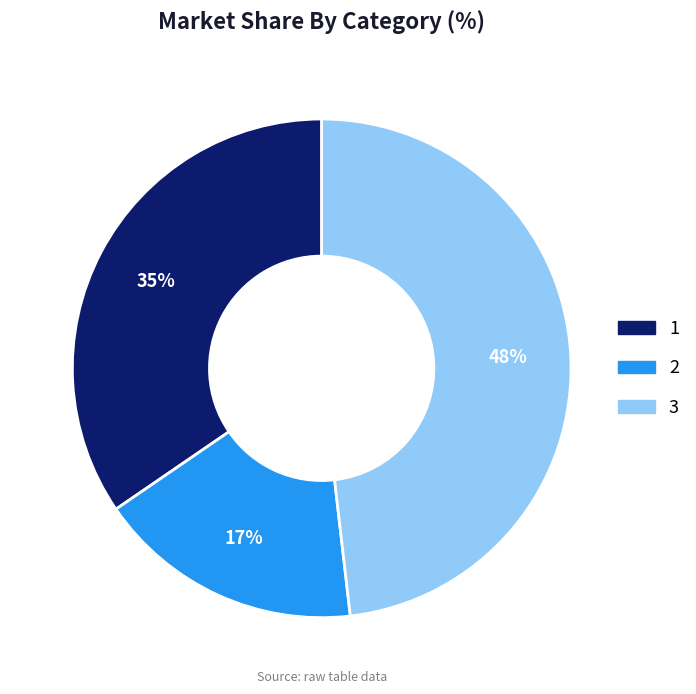

How many slices are in this pie chart?

3